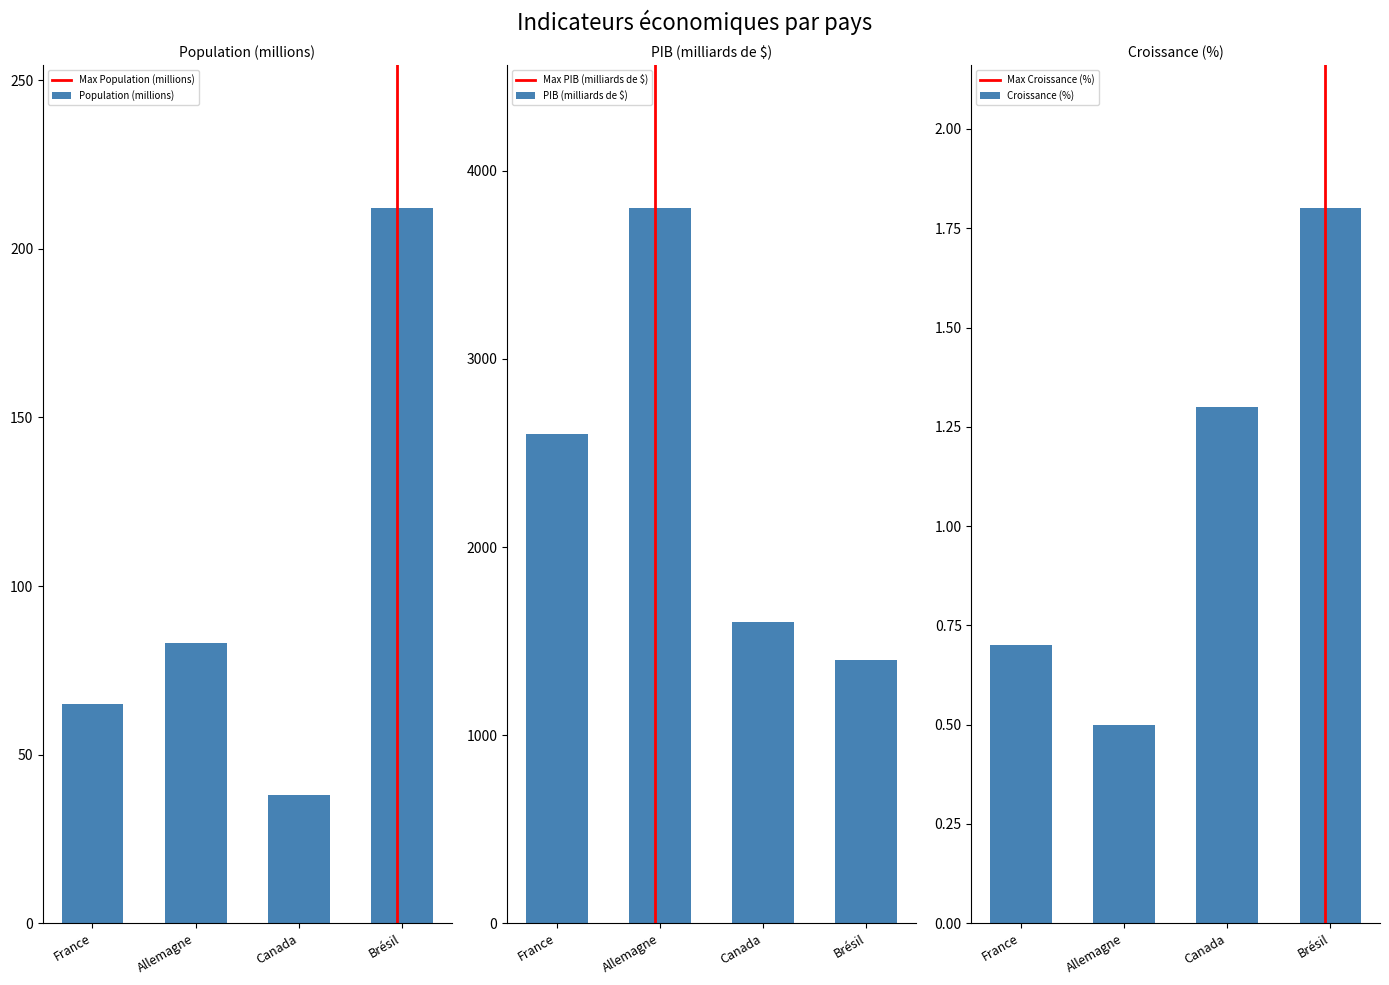

The Croissance (%) series shows 1.8 at Brésil. True or false?

True